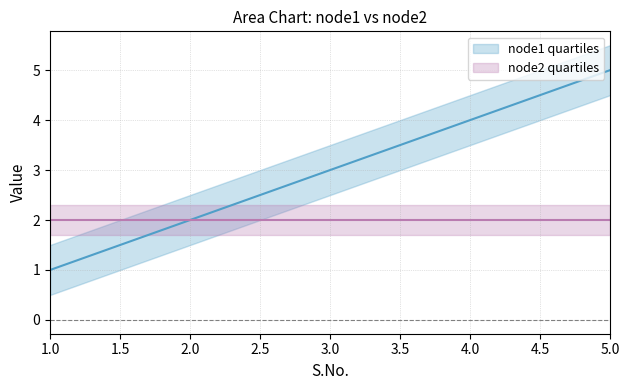

Which label corresponds to the smallest value in the chart?

1